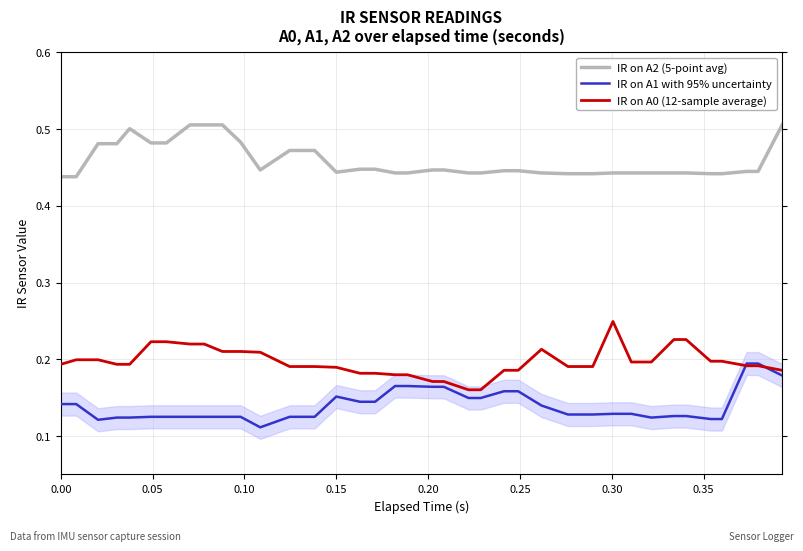

At how many categories does at least one series exceed 0?

40